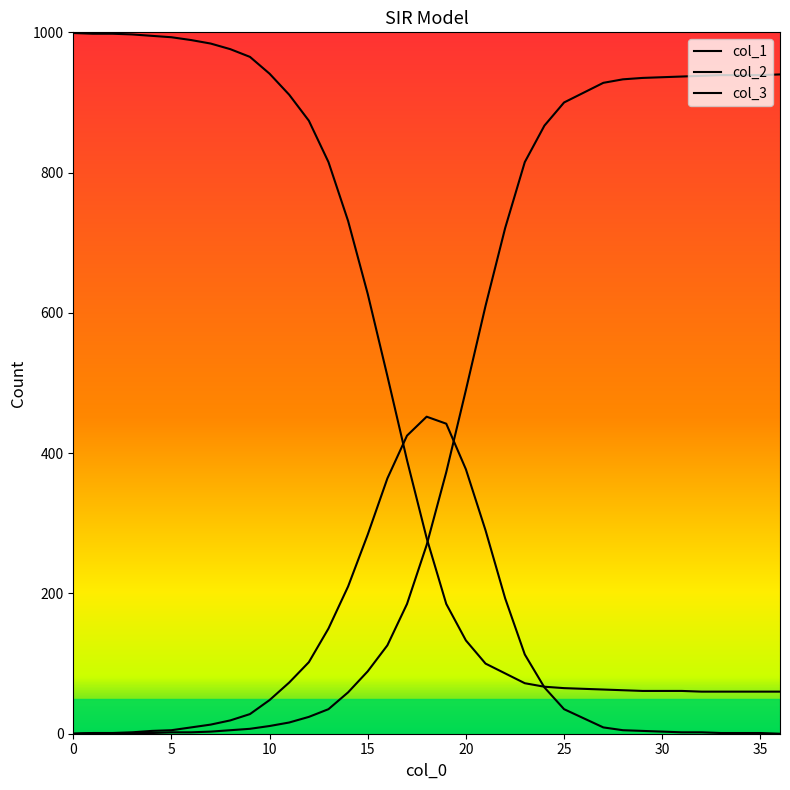

Reading left to right, extract all data points from this chart.

col_1: 0	1	1	2	4	5	9	13	19	28	48	73	102	150	210	284	364	425	452	442	377	290	193	113	66	35	22	9	5	4	3	2	2	1	1	1	0
col_2: 0	1	1	1	1	2	2	3	5	7	11	16	24	35	59	89	126	185	269	373	490	610	721	815	867	900	914	928	933	935	936	937	938	939	939	939	940
col_3: 999	998	998	997	995	993	989	984	976	965	941	911	874	815	731	627	510	390	279	185	133	100	86	72	67	65	64	63	62	61	61	61	60	60	60	60	60